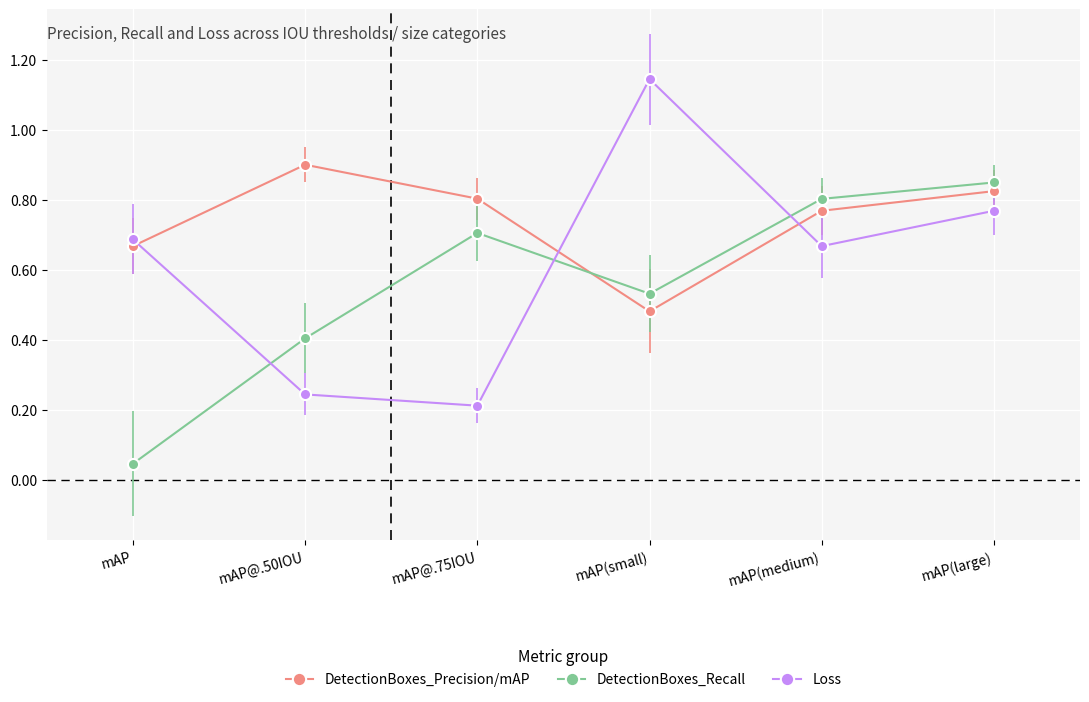

What is the spread (max minus min) of values at mAP@.75IOU?

0.6